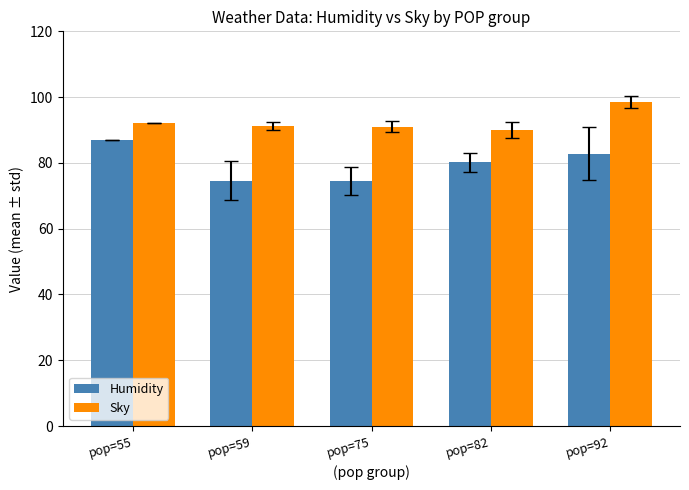

True or false: Humidity has a value of 27.3 at pop=55.

False